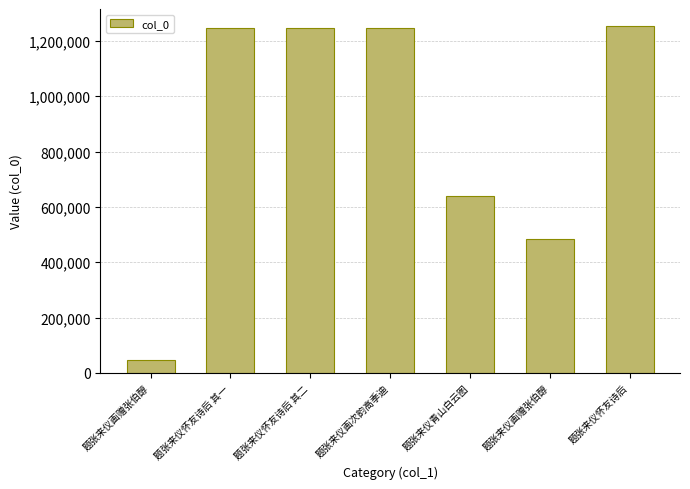

Where does the data first go above 1247991?

题张来仪怀友诗后 其一